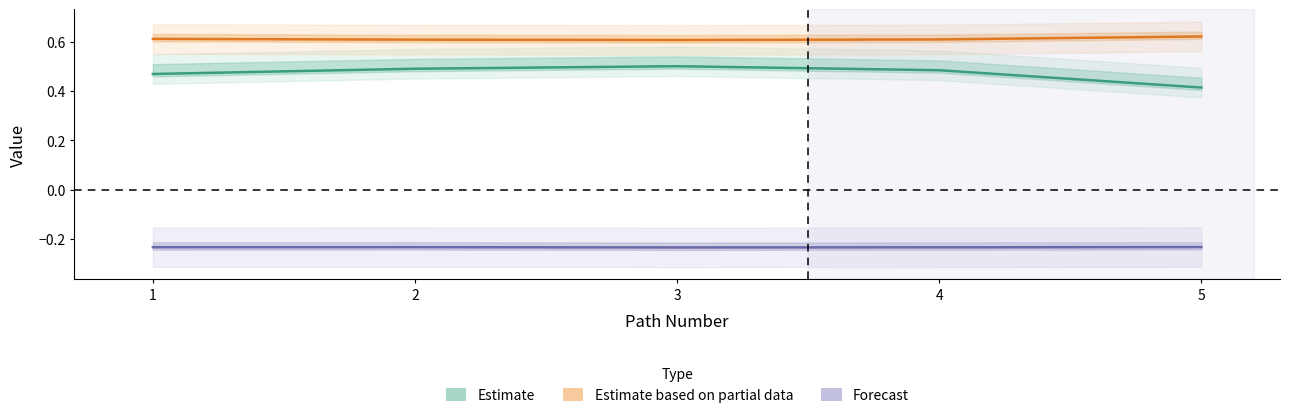

What is the sum of all q_value values?

-1.2